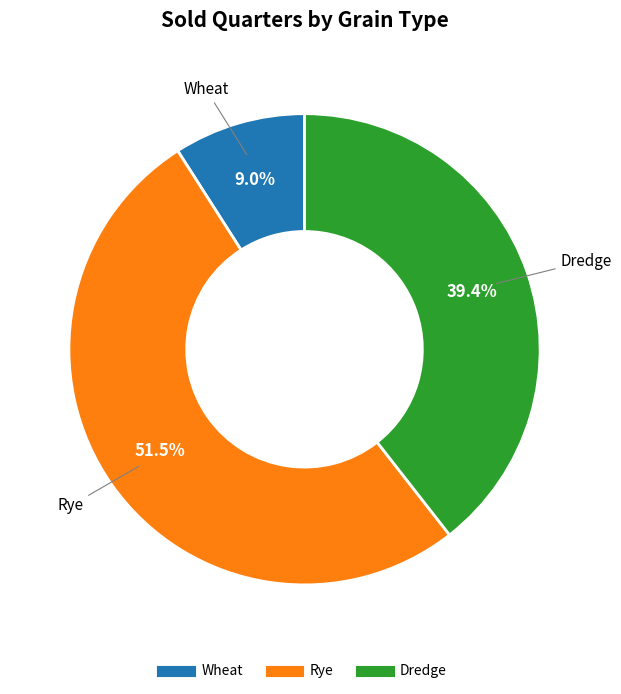

How many segments does this pie chart have?

3